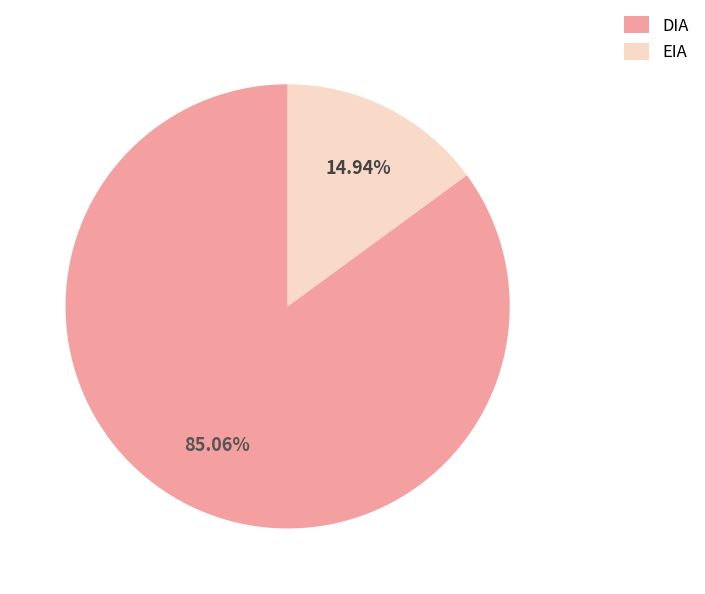

The DIA slice represents 79% of the pie. True or false?

False